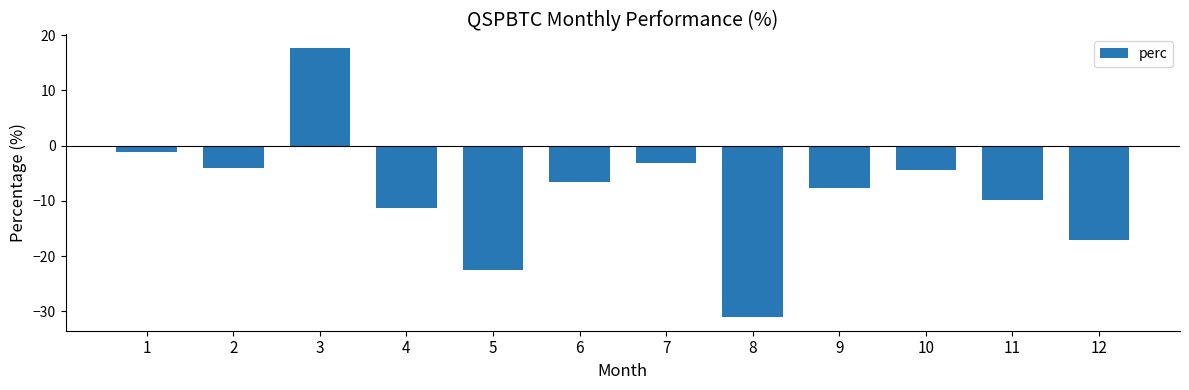

What is the average value?

-8.4